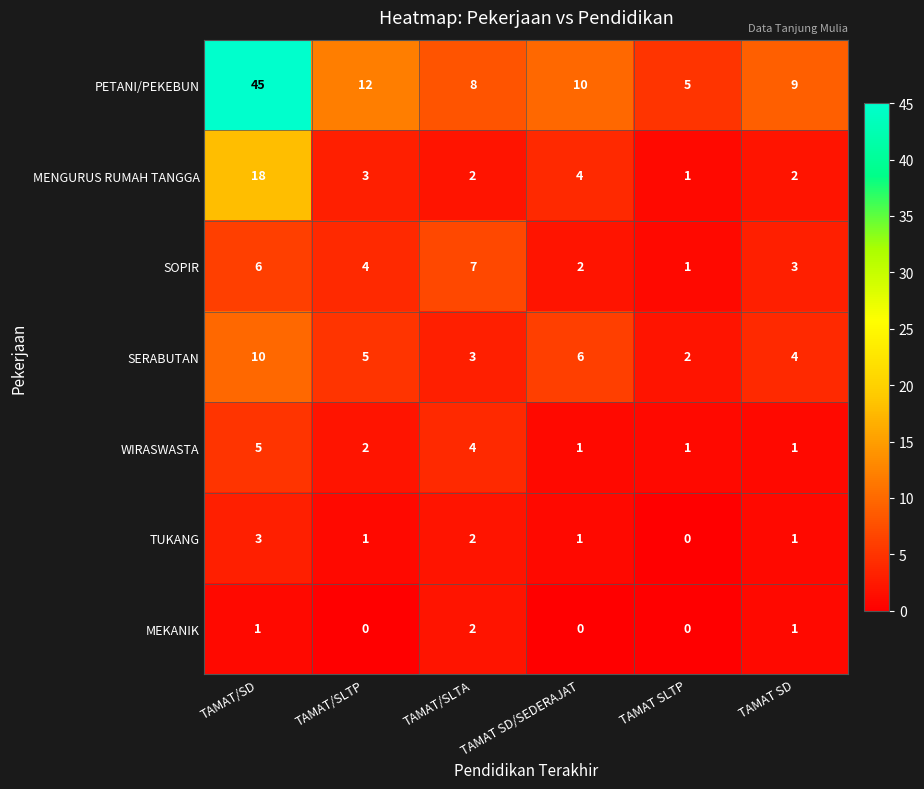

What is the difference between the maximum and minimum values in the PETANI/PEKEBUN series?

40